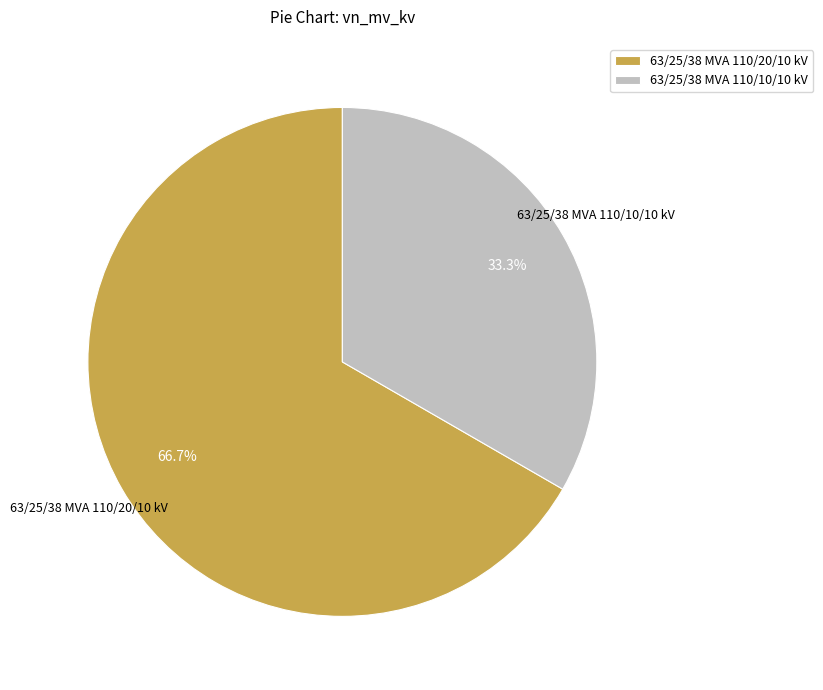

Which category has the biggest portion of the pie?

63/25/38 MVA 110/20/10 kV